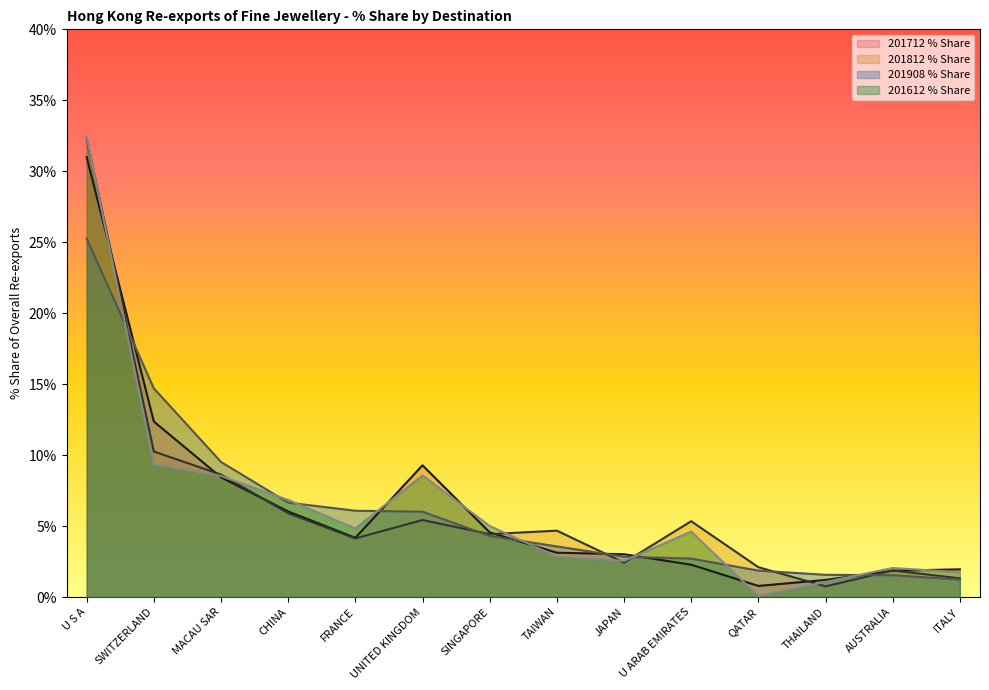

What position from the right is TAIWAN?

7